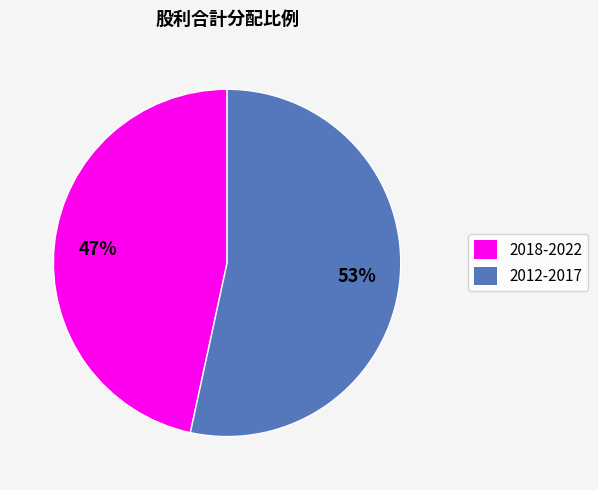

Which category has the smallest portion of the pie?

2018-2022